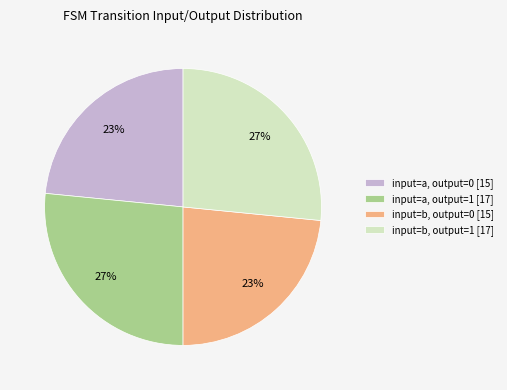

Count the number of slices in the pie.

4